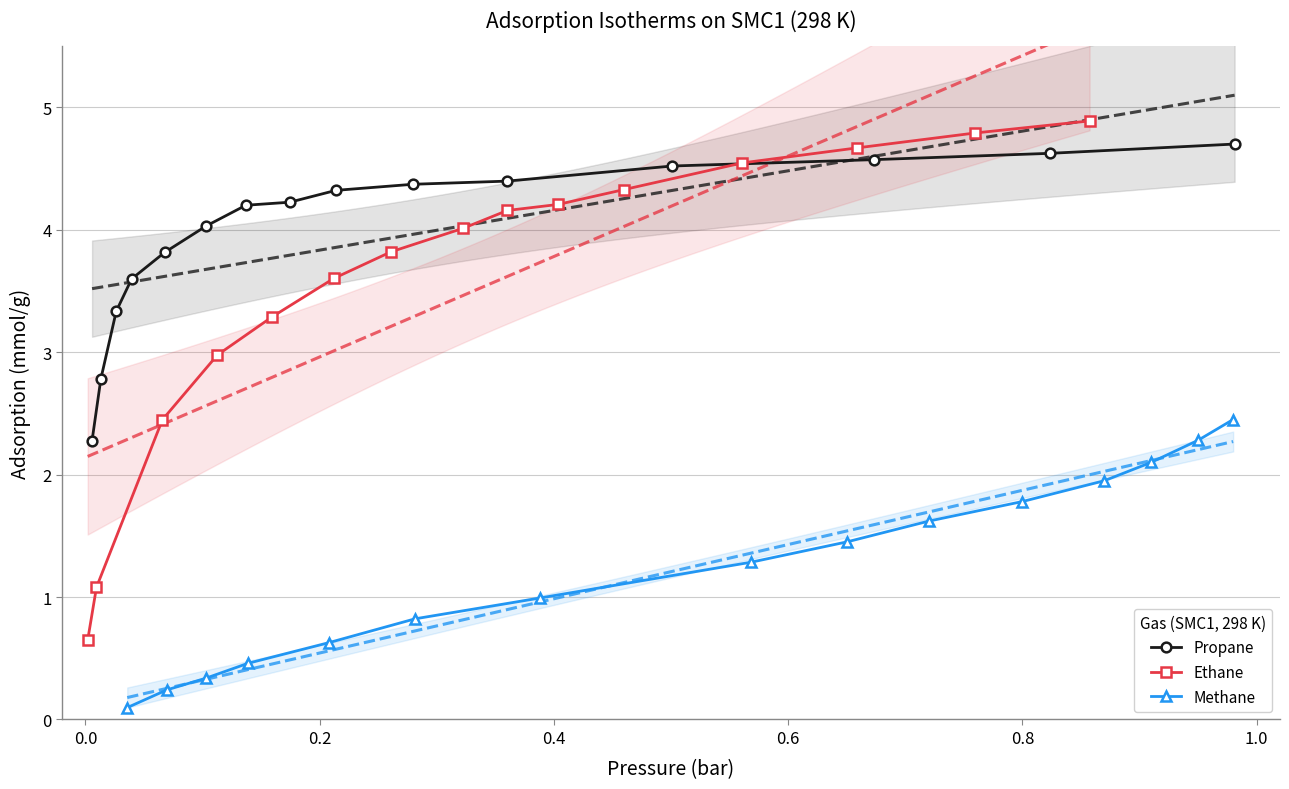

What is the highest value of the Propane series?

4.7